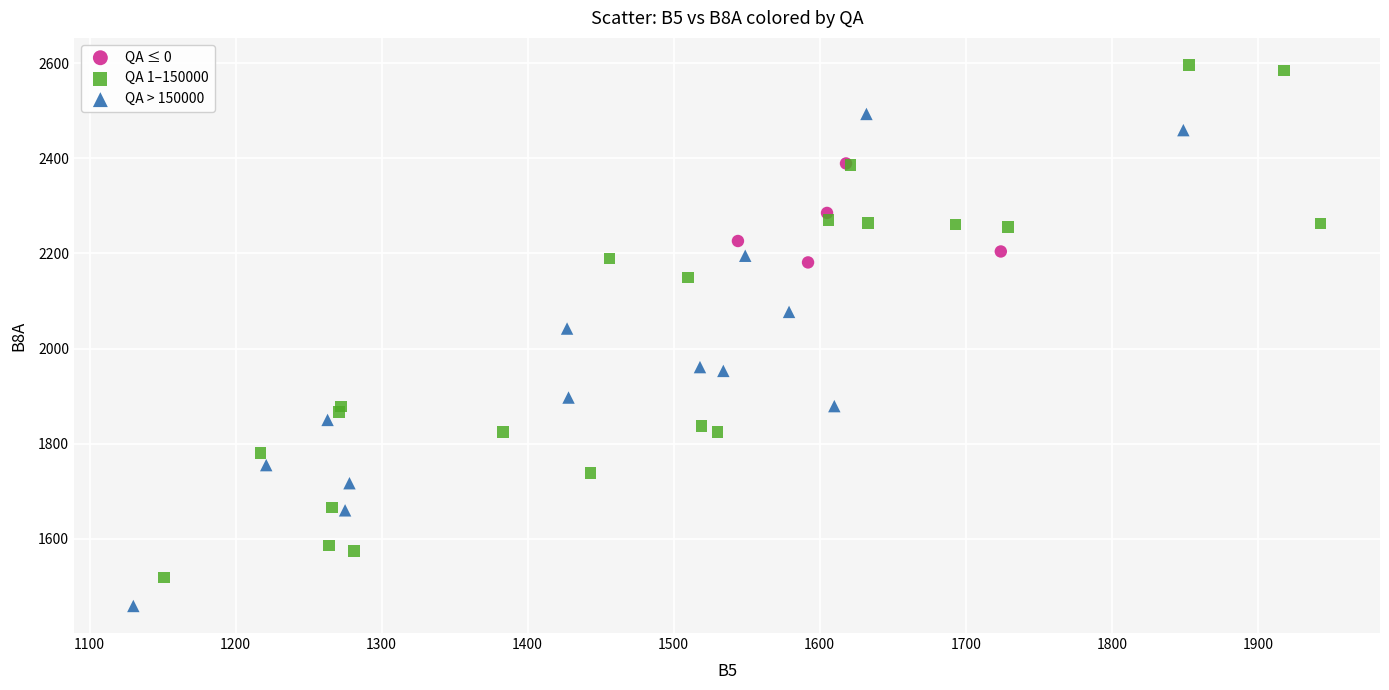

What are all the series names shown in the legend?

QA ≤ 0, QA 1–150000, QA > 150000